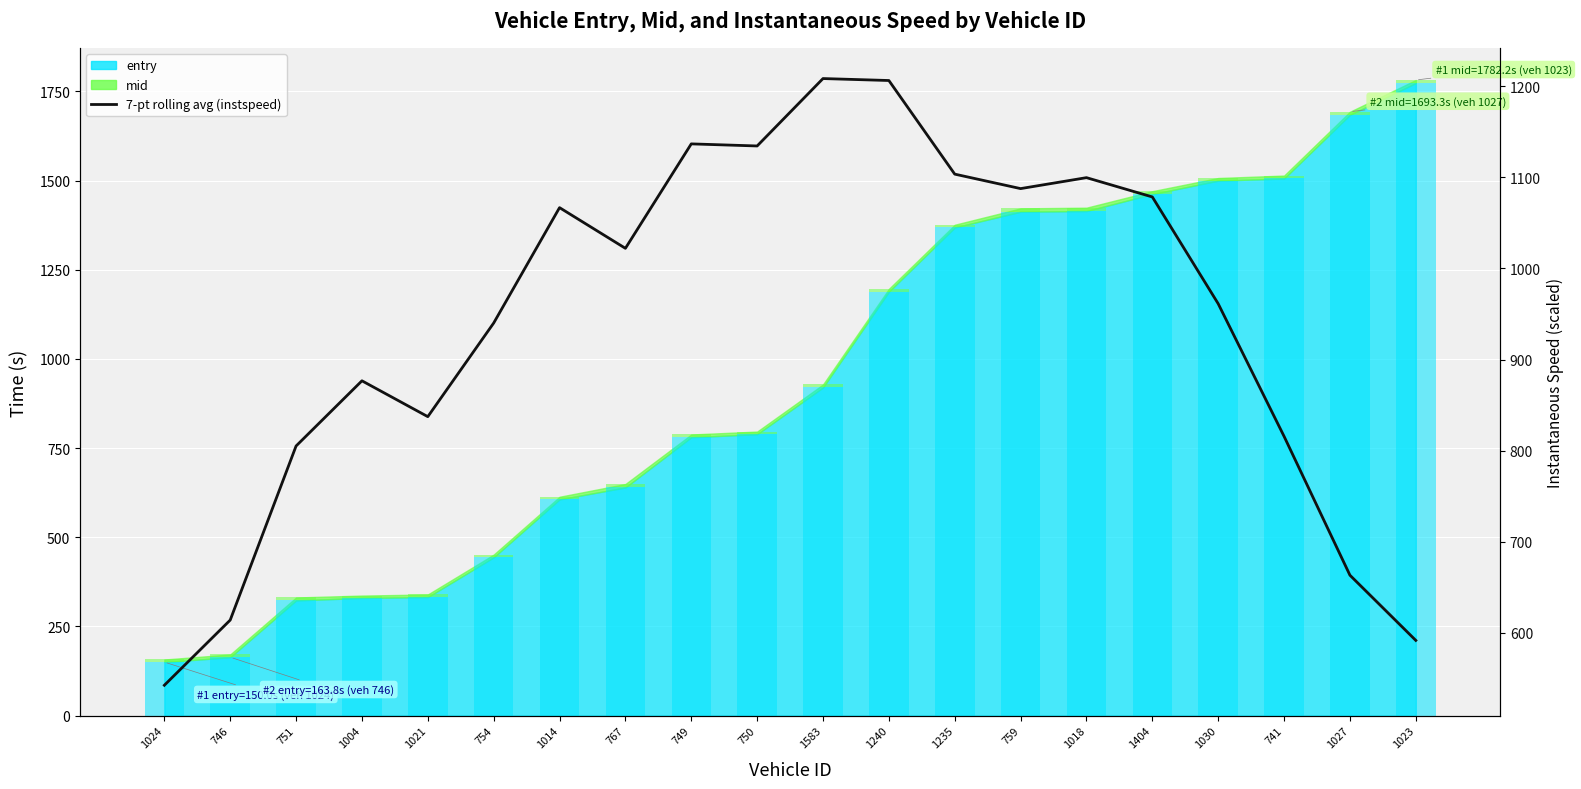

Reading left to right, transcribe all the data shown in this chart.

1024=542.6	746=614.1	751=805.1	1004=876.7	1021=837.3	754=940.0	1014=1066.7	767=1022.0	749=1136.6	750=1134.3	1583=1208.3	1240=1206.2	1235=1103.4	759=1087.6	1018=1099.6	1404=1078.4	1030=961.2	741=815.7	1027=663.3	1023=591.8